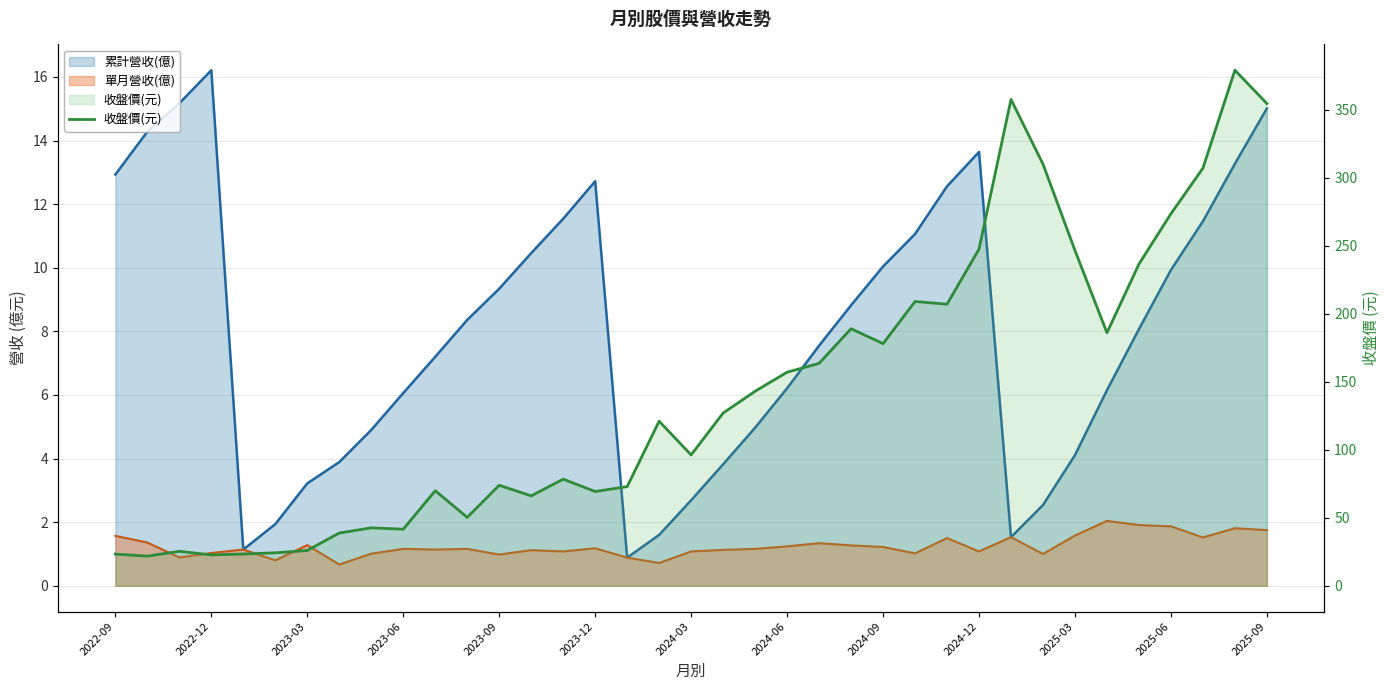

Which label corresponds to the smallest value in the chart?

2022-12